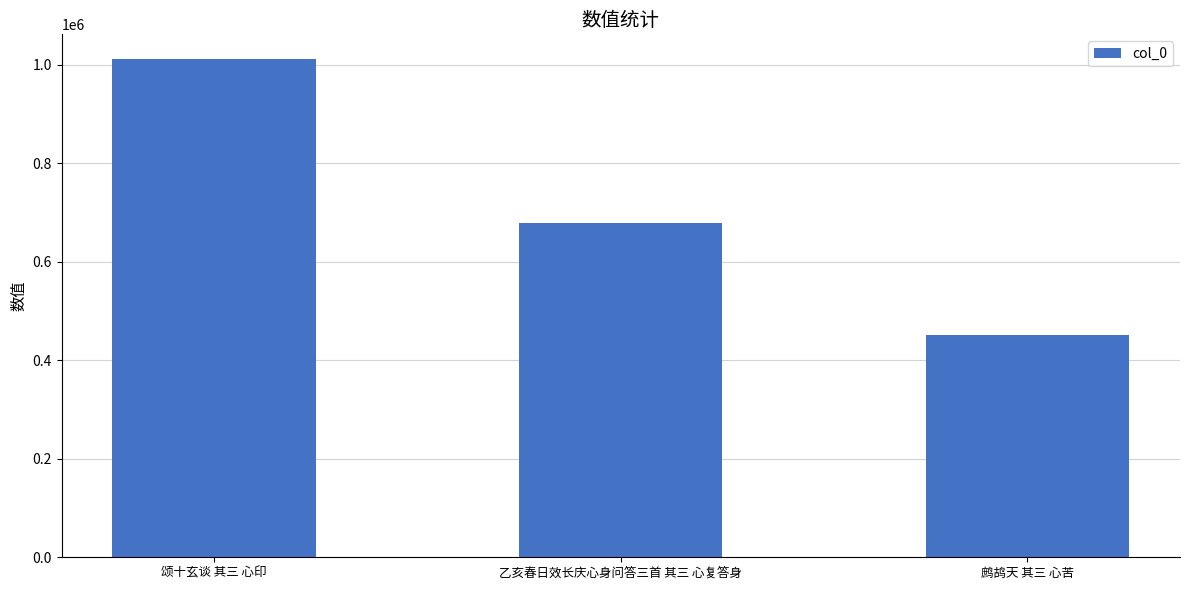

What is the label of the 3rd bar from the right?

颂十玄谈 其三 心印